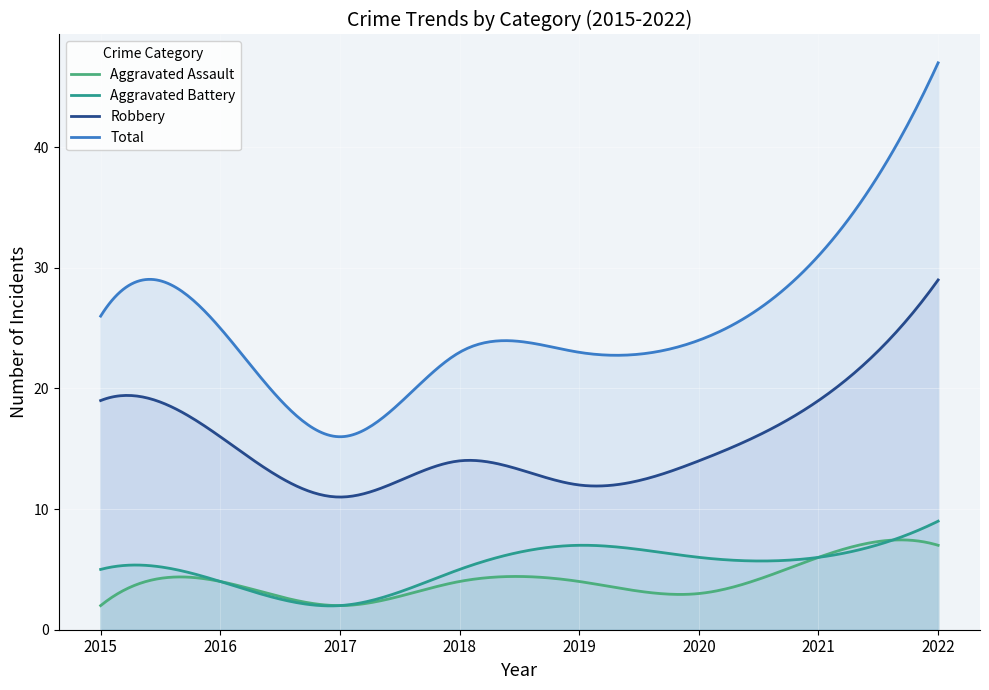

Which series has the largest total across all categories?

Total